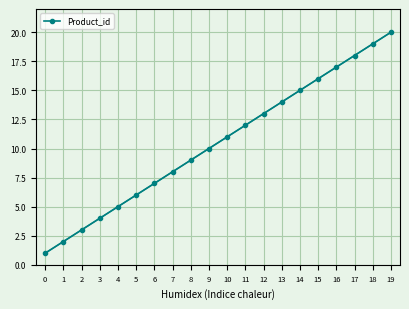

What is the maximum value for Product_id?

20